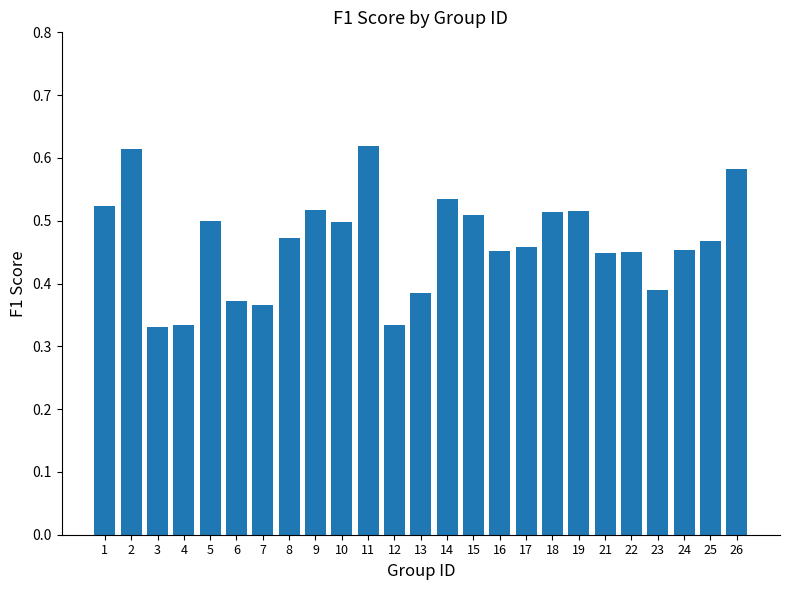

How many bars are there in total?

25